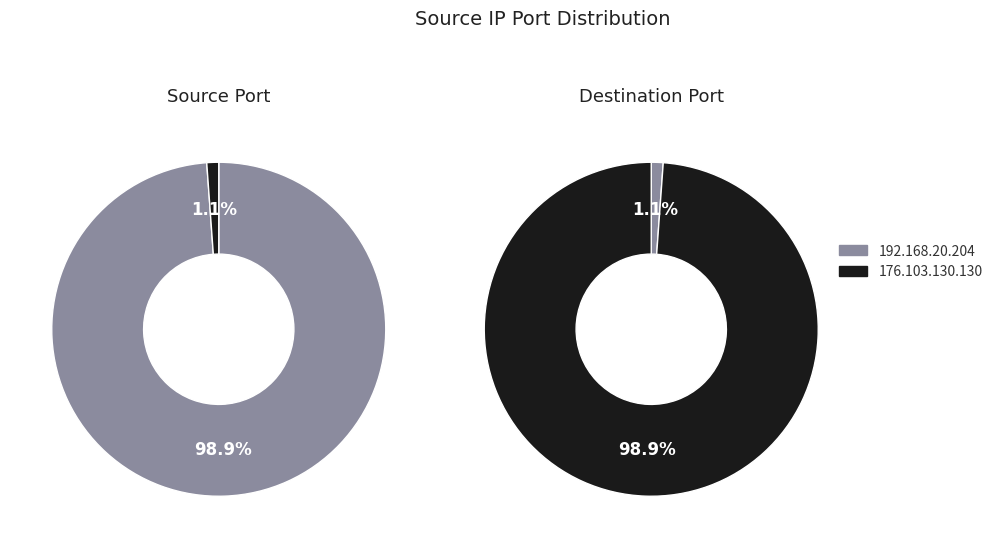

To the nearest percent, what portion does 176.103.130.130 represent?

99%